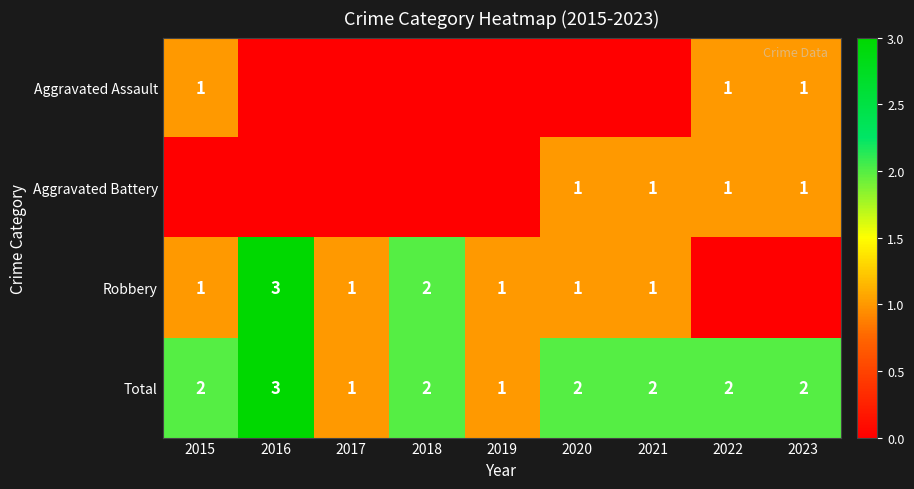

How many data points does each series have?

9